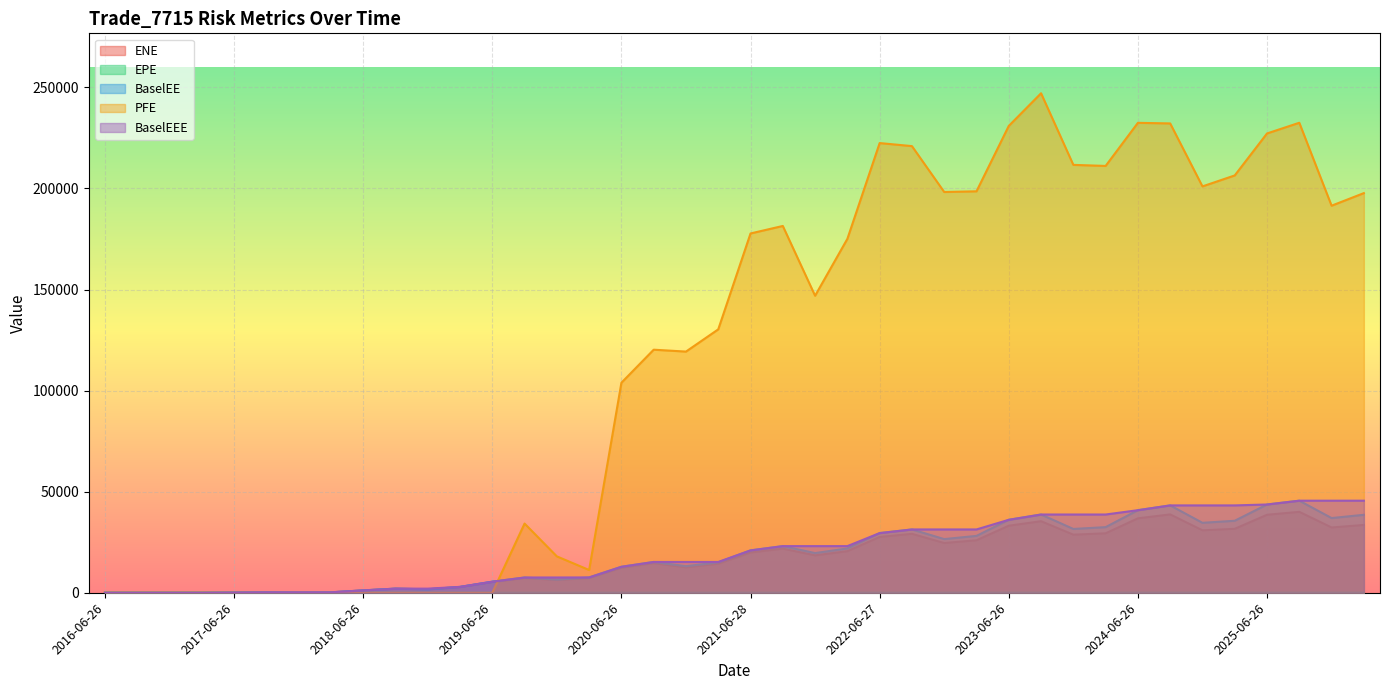

Is the value of BaselEEE at 2017-09-26 greater than the value of ENE at 2022-06-27?

No